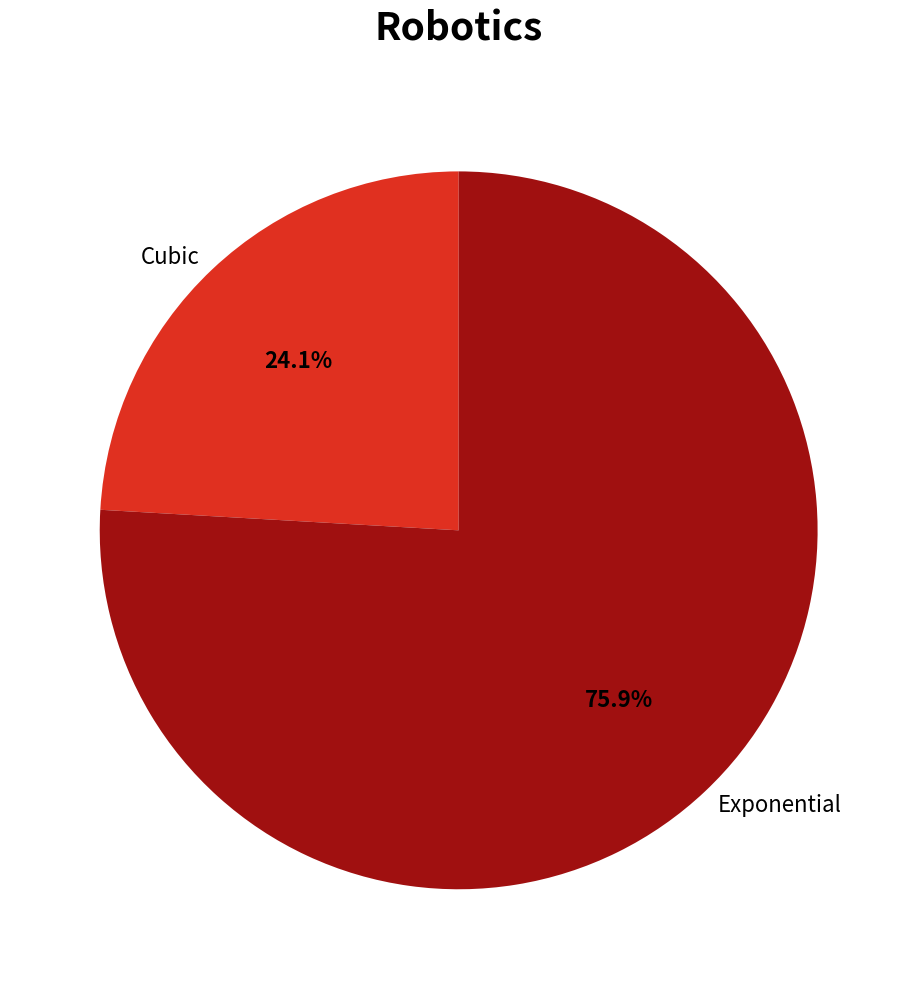

What is the smallest slice in the pie chart?

Cubic